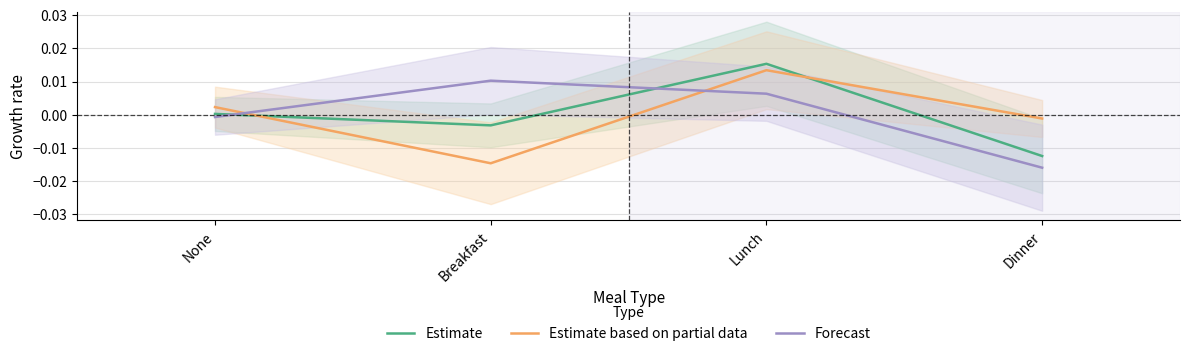

Is the value of Estimate based on partial data at Breakfast greater than the value of Estimate at Dinner?

No